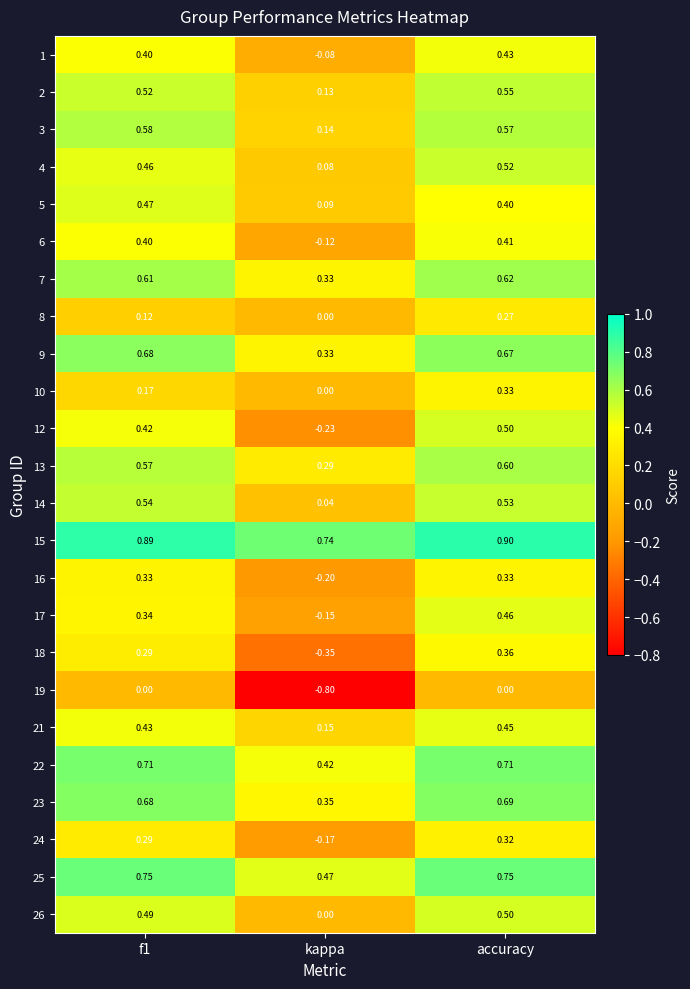

At which category does the chart reach its minimum across all series?

kappa